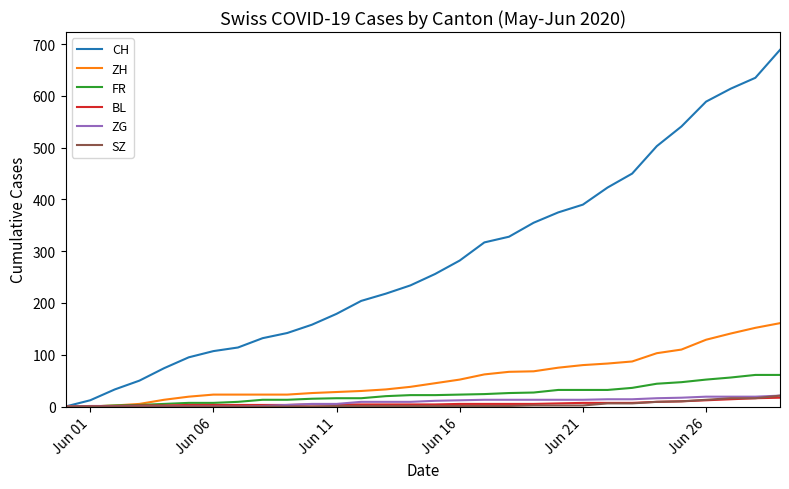

Which series has the largest total across all categories?

CH